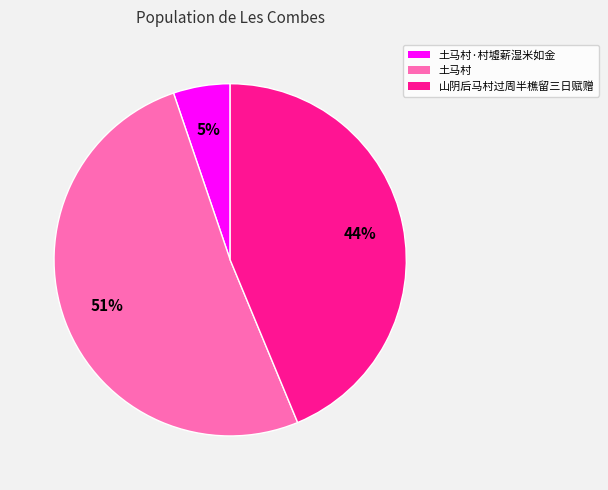

To the nearest percent, what percentage of the pie is 山阴后马村过周半樵留三日赋赠?

44%